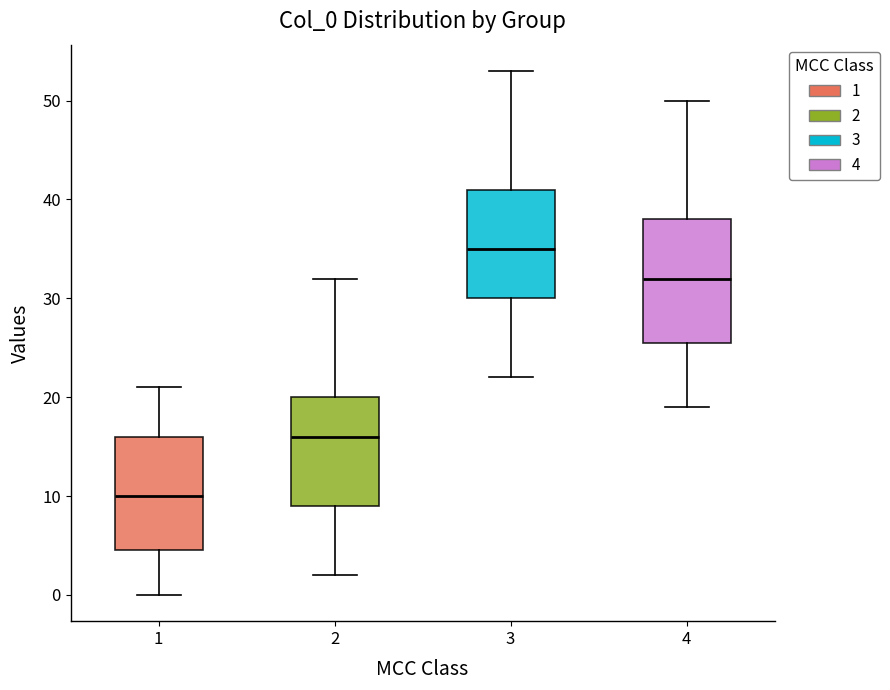

Which box's median line is the lowest?

1